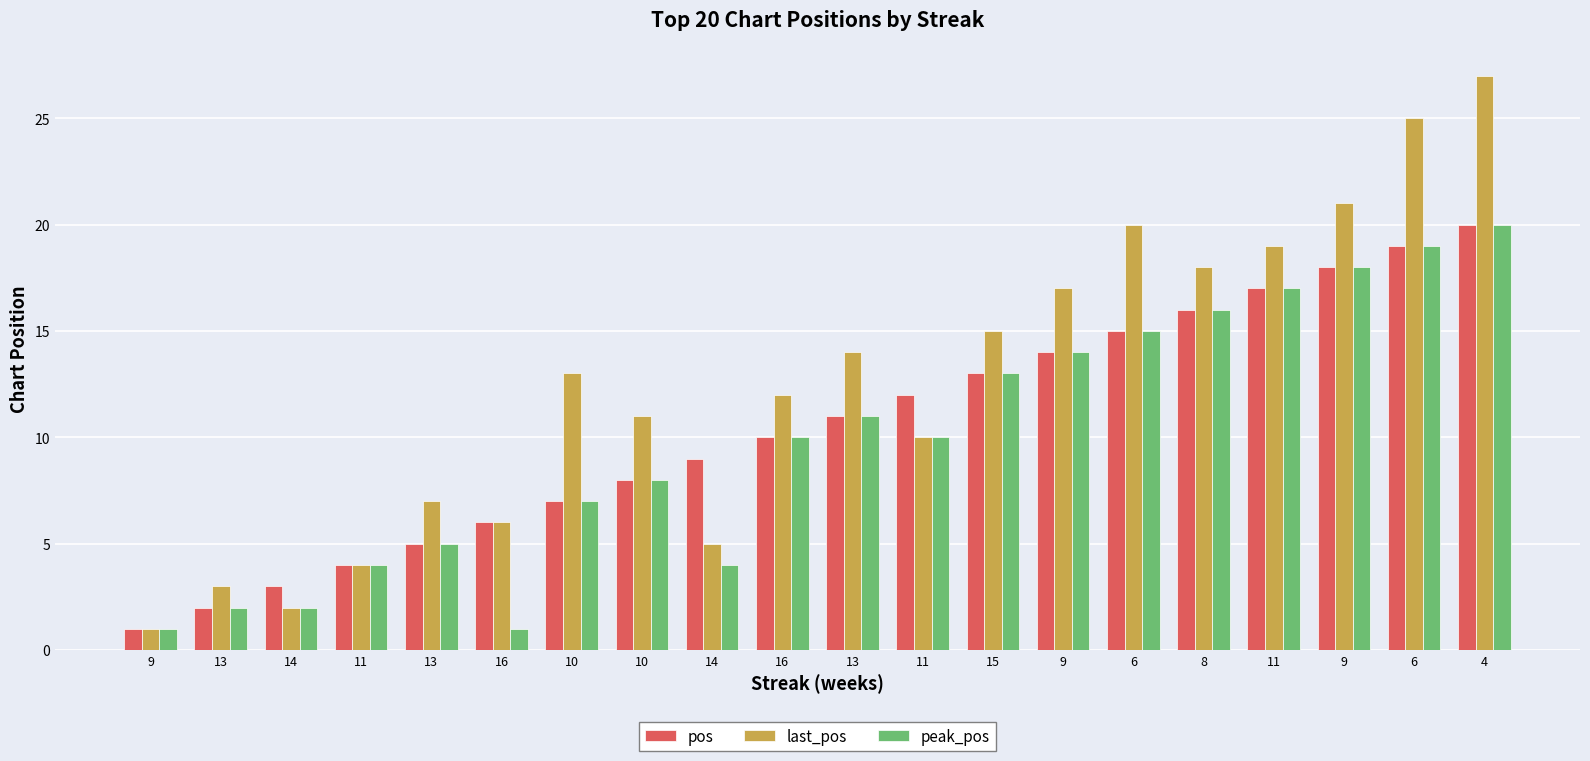

What are all the series names shown in the legend?

pos, last_pos, peak_pos